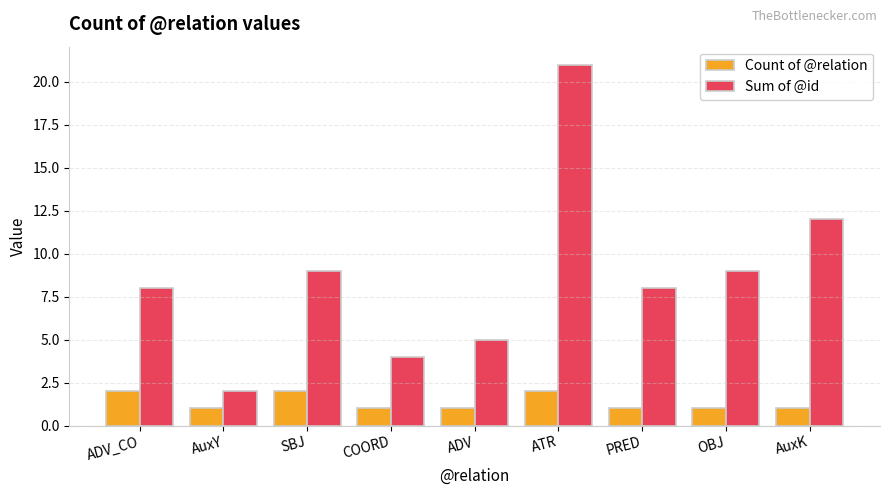

What is the label of the 1st bar from the left?

ADV_CO